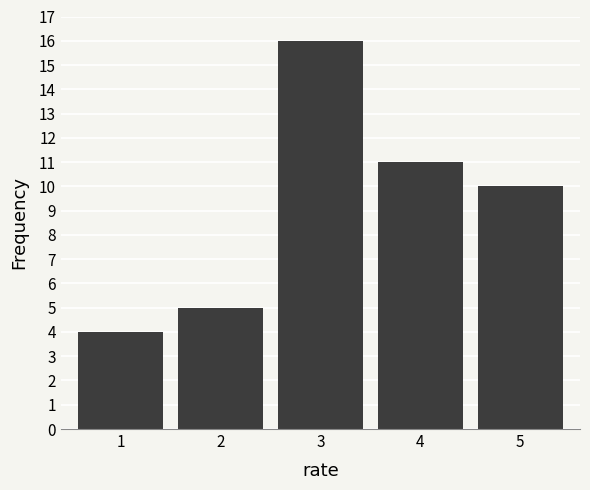

Reading right to left, what are all the values shown in this chart?

5=10	4=11	3=16	2=5	1=4